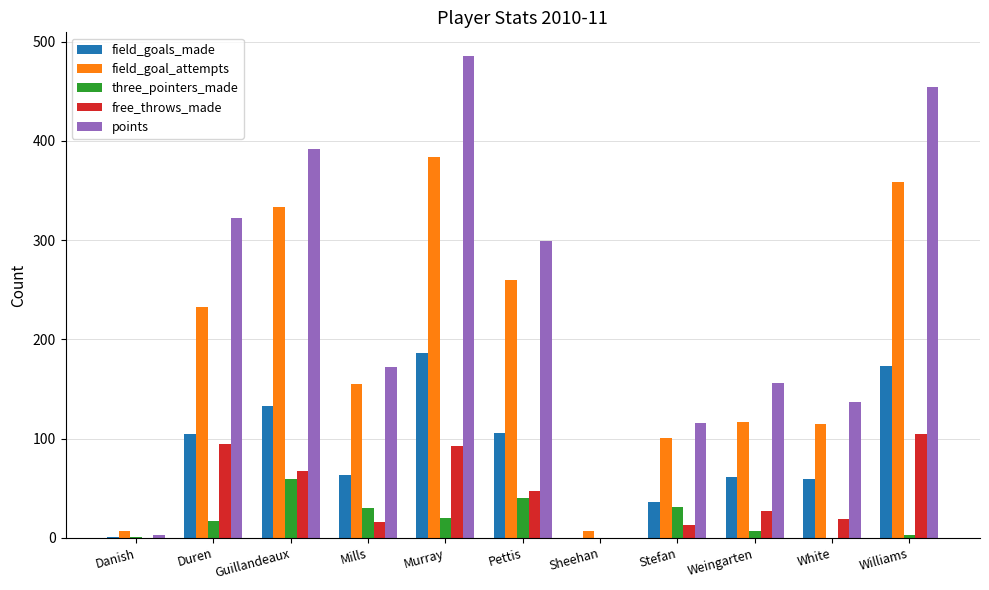

True or false: field_goals_made has a value of 186 at Murray.

True